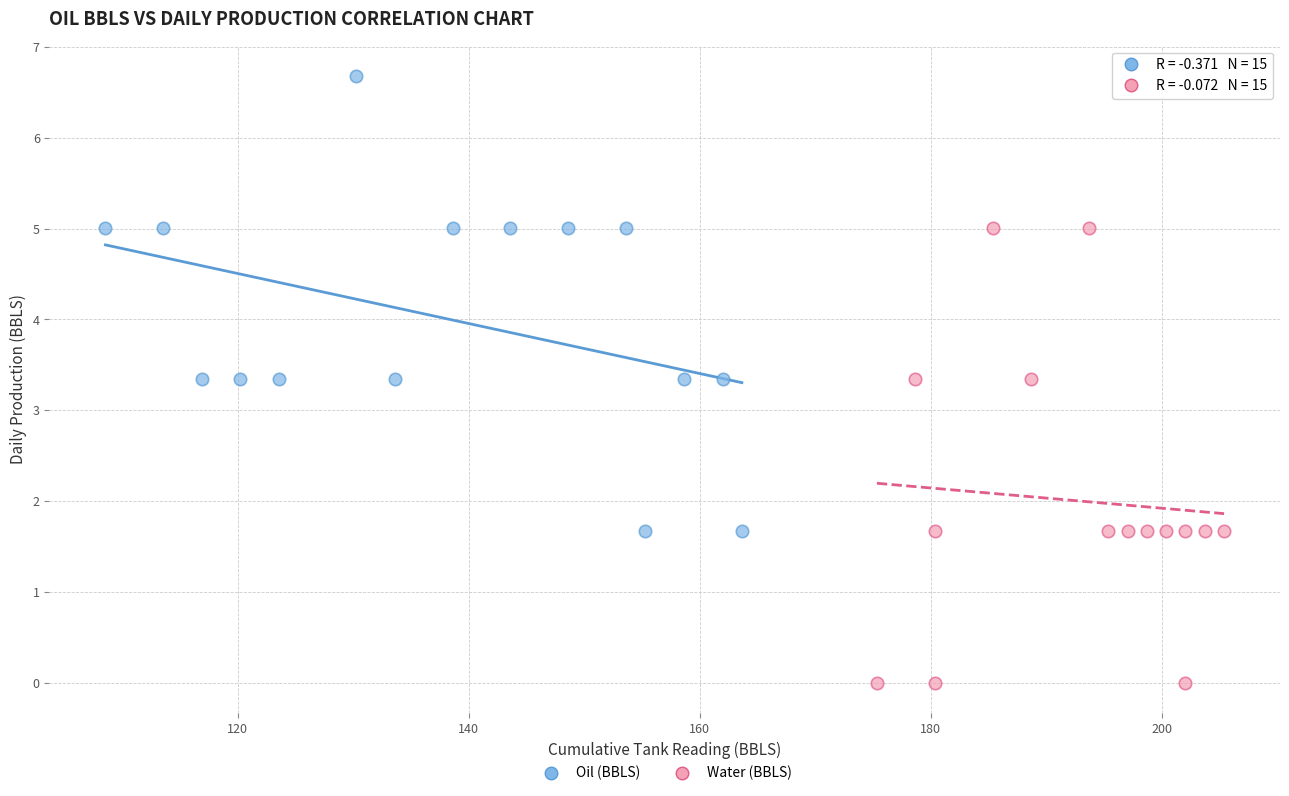

Which series reaches the maximum Y coordinate?

Oil (BBLS)